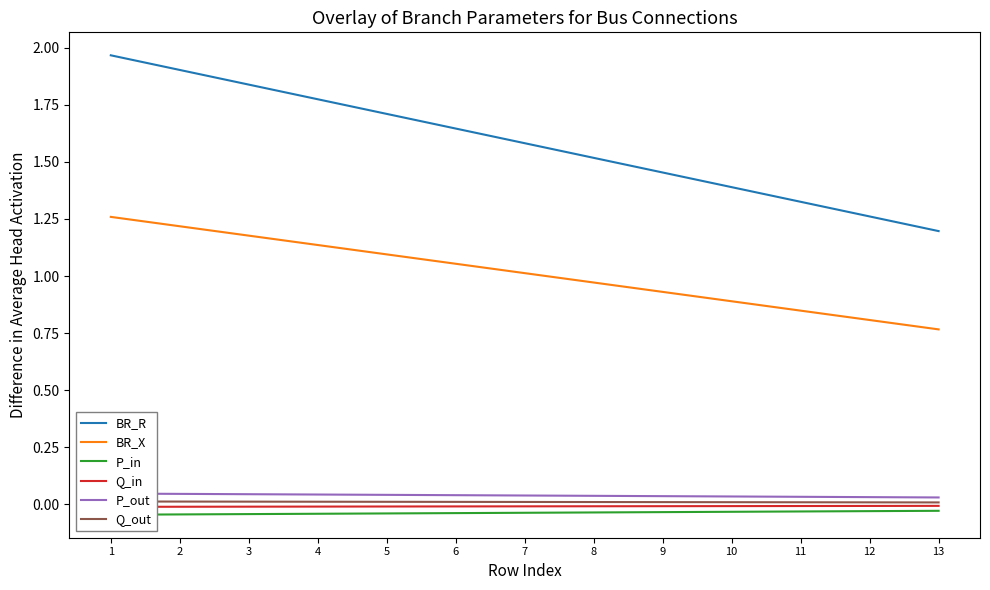

List the labels in order of Q_out value, smallest first.

13, 12, 11, 10, 9, 8, 7, 6, 5, 4, 3, 2, 1